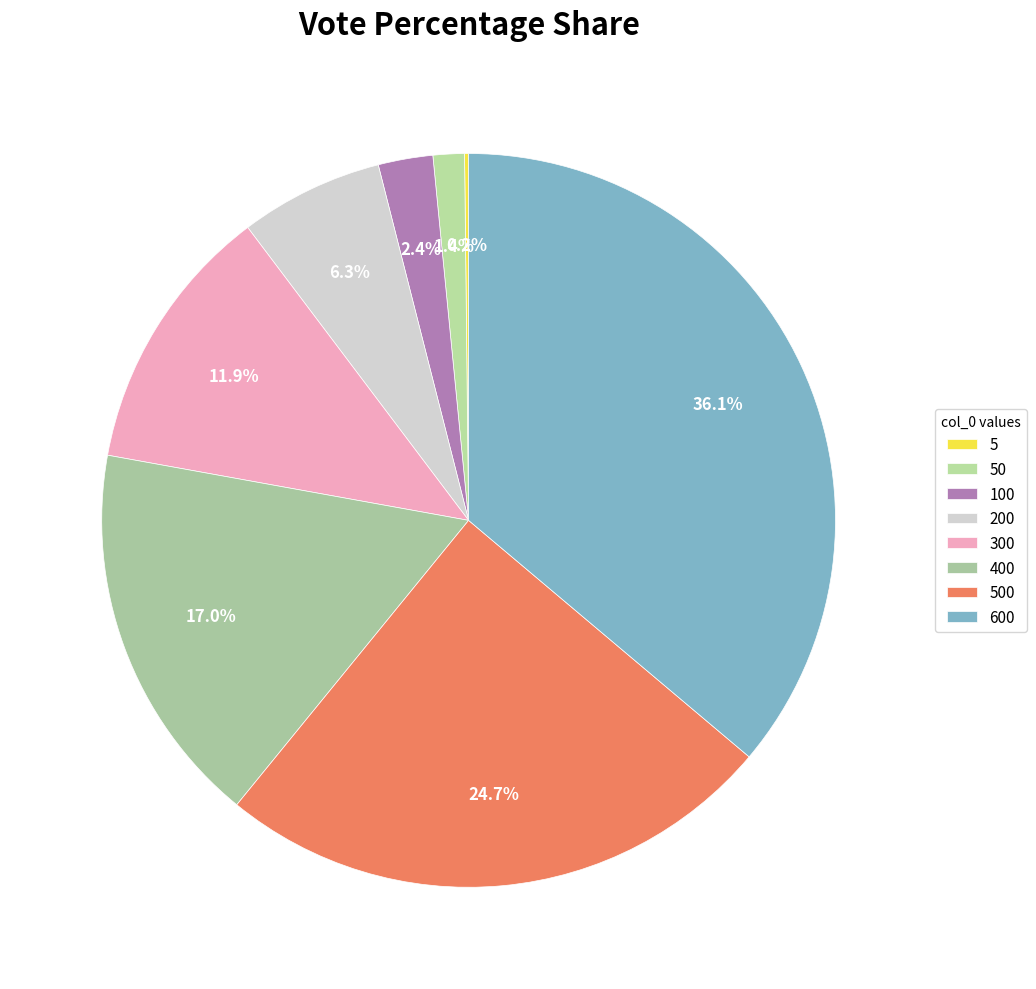

Is there any slice that represents more than half of the pie?

No